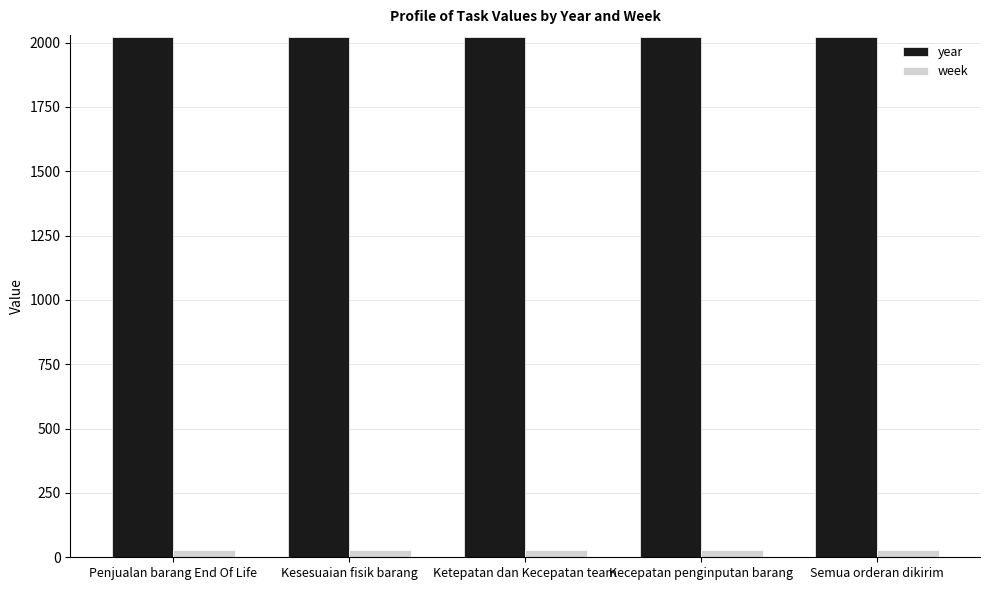

What is the lowest value of the year series?

2023